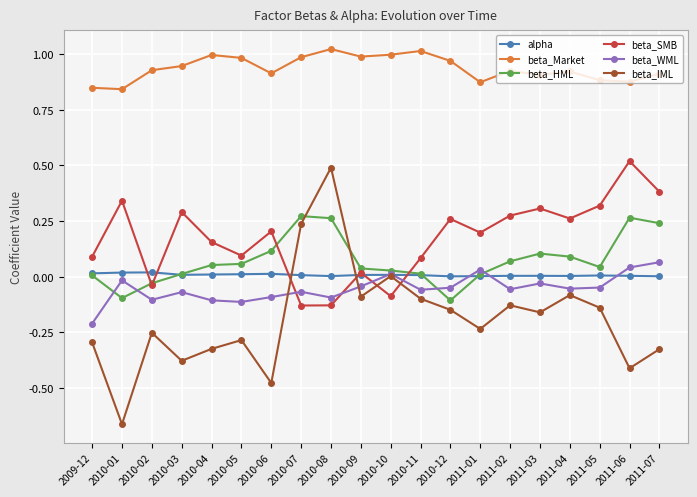

At which category is the sum across all series the highest?

2010-08